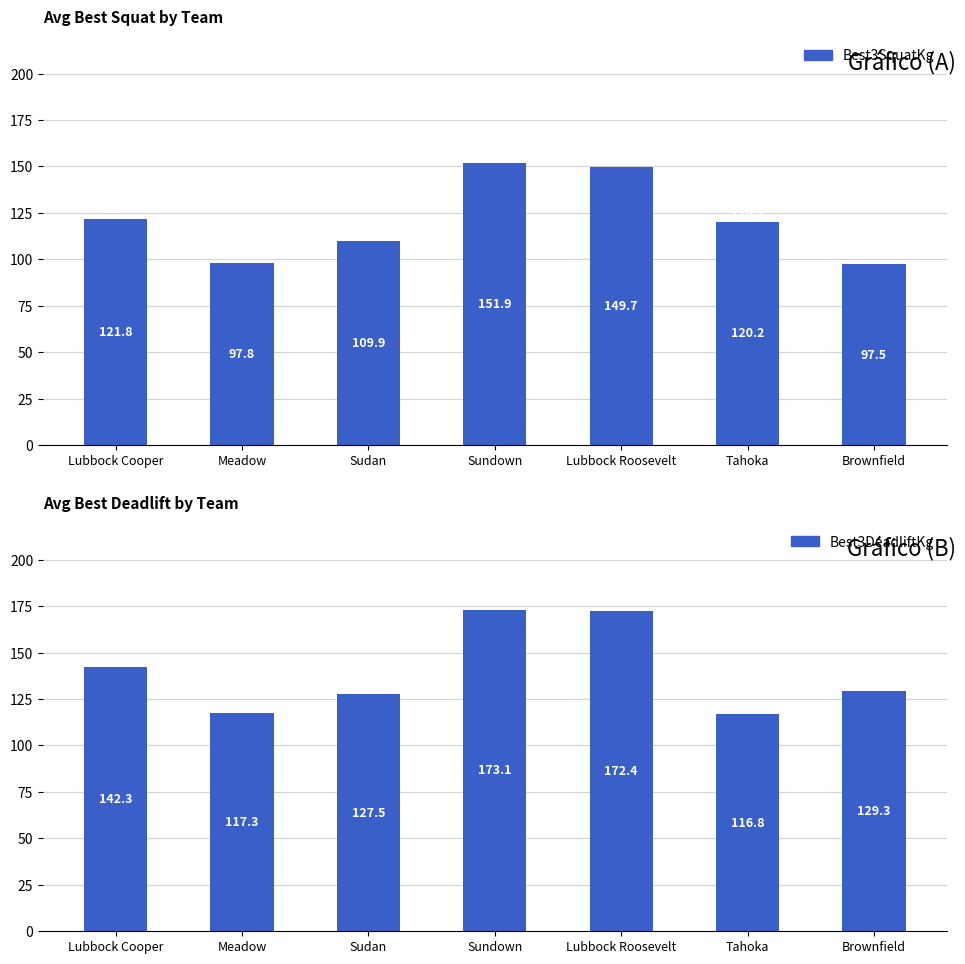

What is the difference between the second highest and minimum values in the Best3DeadliftKg series?

55.6